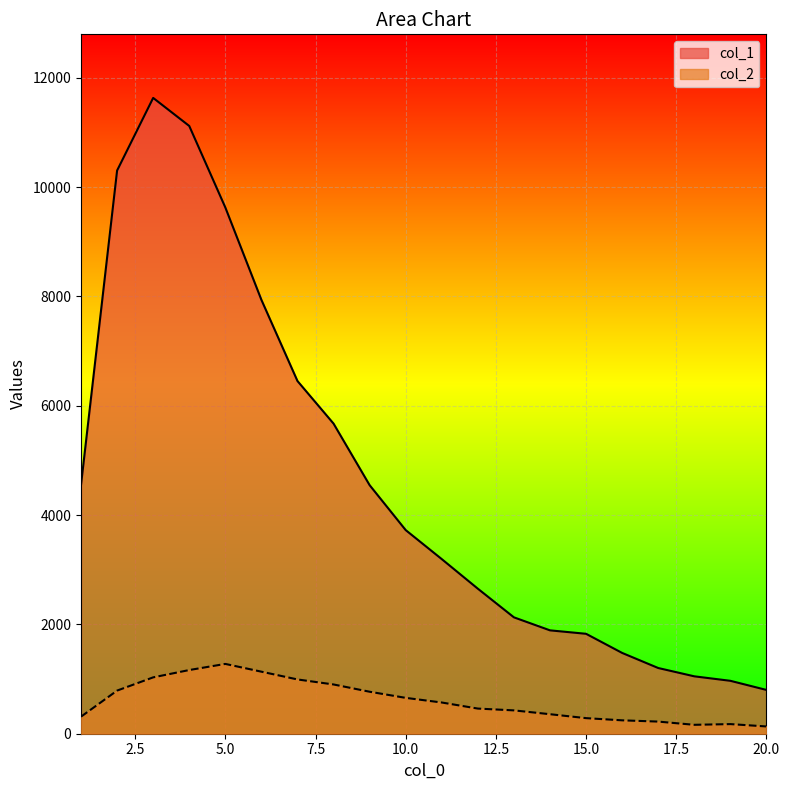

What is the difference between the maximum and minimum values in the col_2 series?

1144